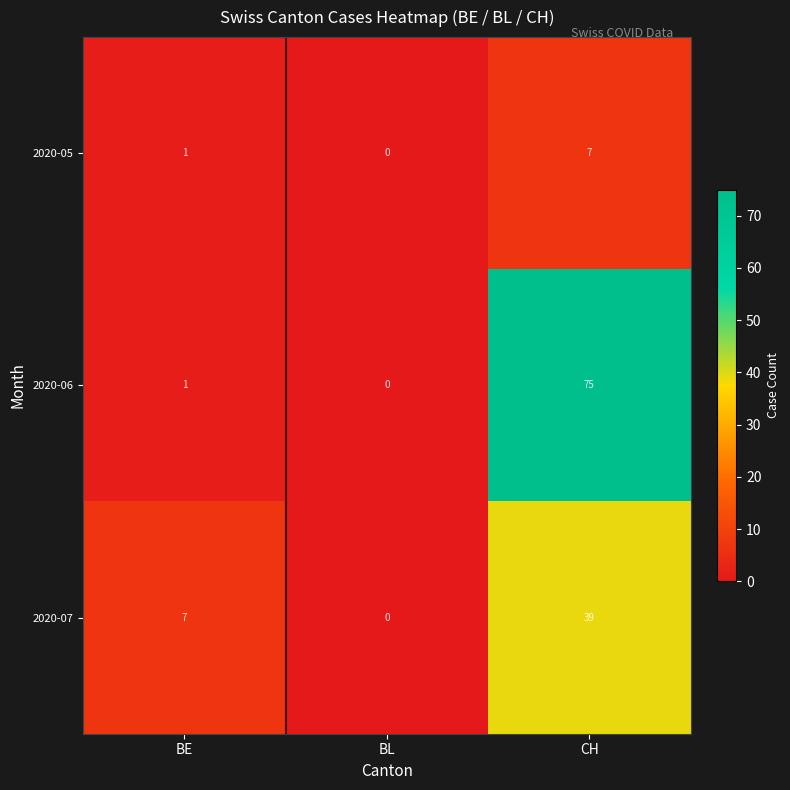

Which series has the widest spread of values?

2020-06